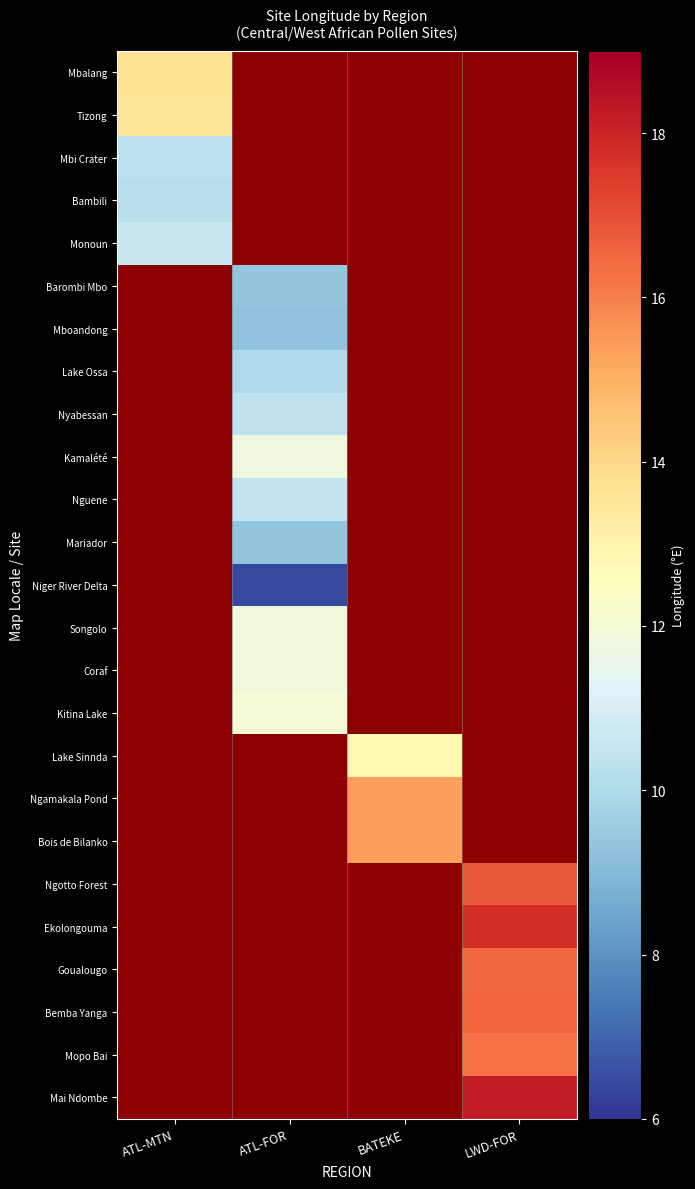

The Bemba Yanga series shows 27.1 at LWD-FOR. True or false?

False